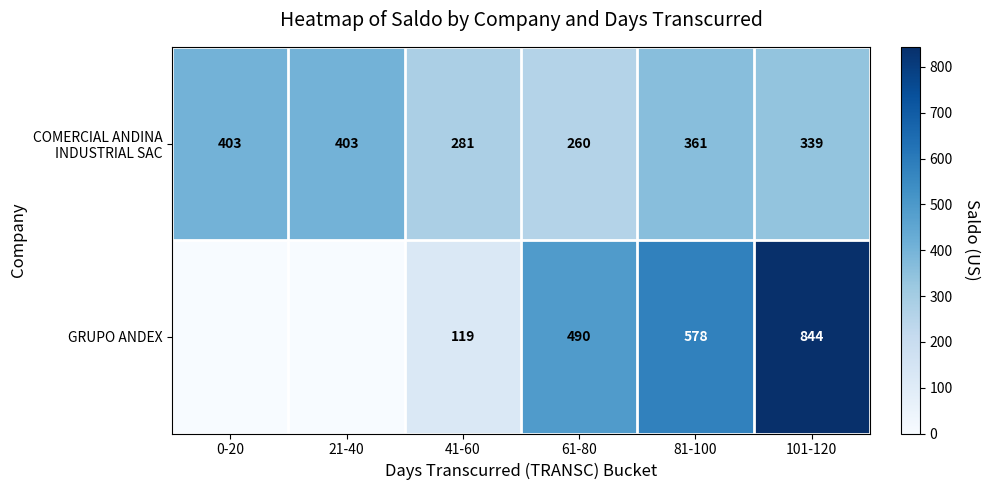

Is it true that GRUPO ANDEX equals 205 at 41-60?

False